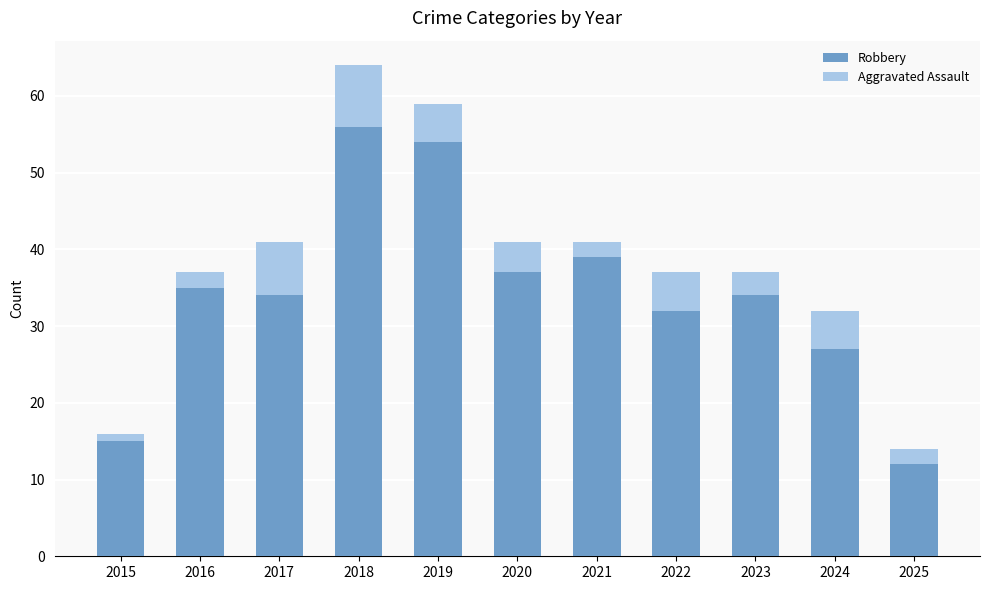

Is it true that Robbery equals 56 at 2018?

True